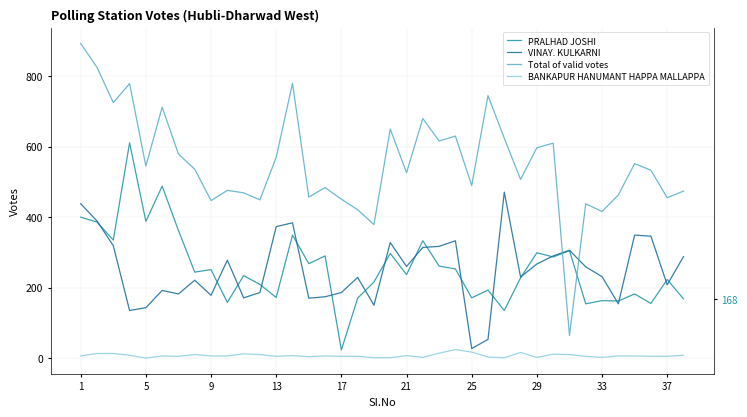

At how many categories does at least one series exceed 713?

6